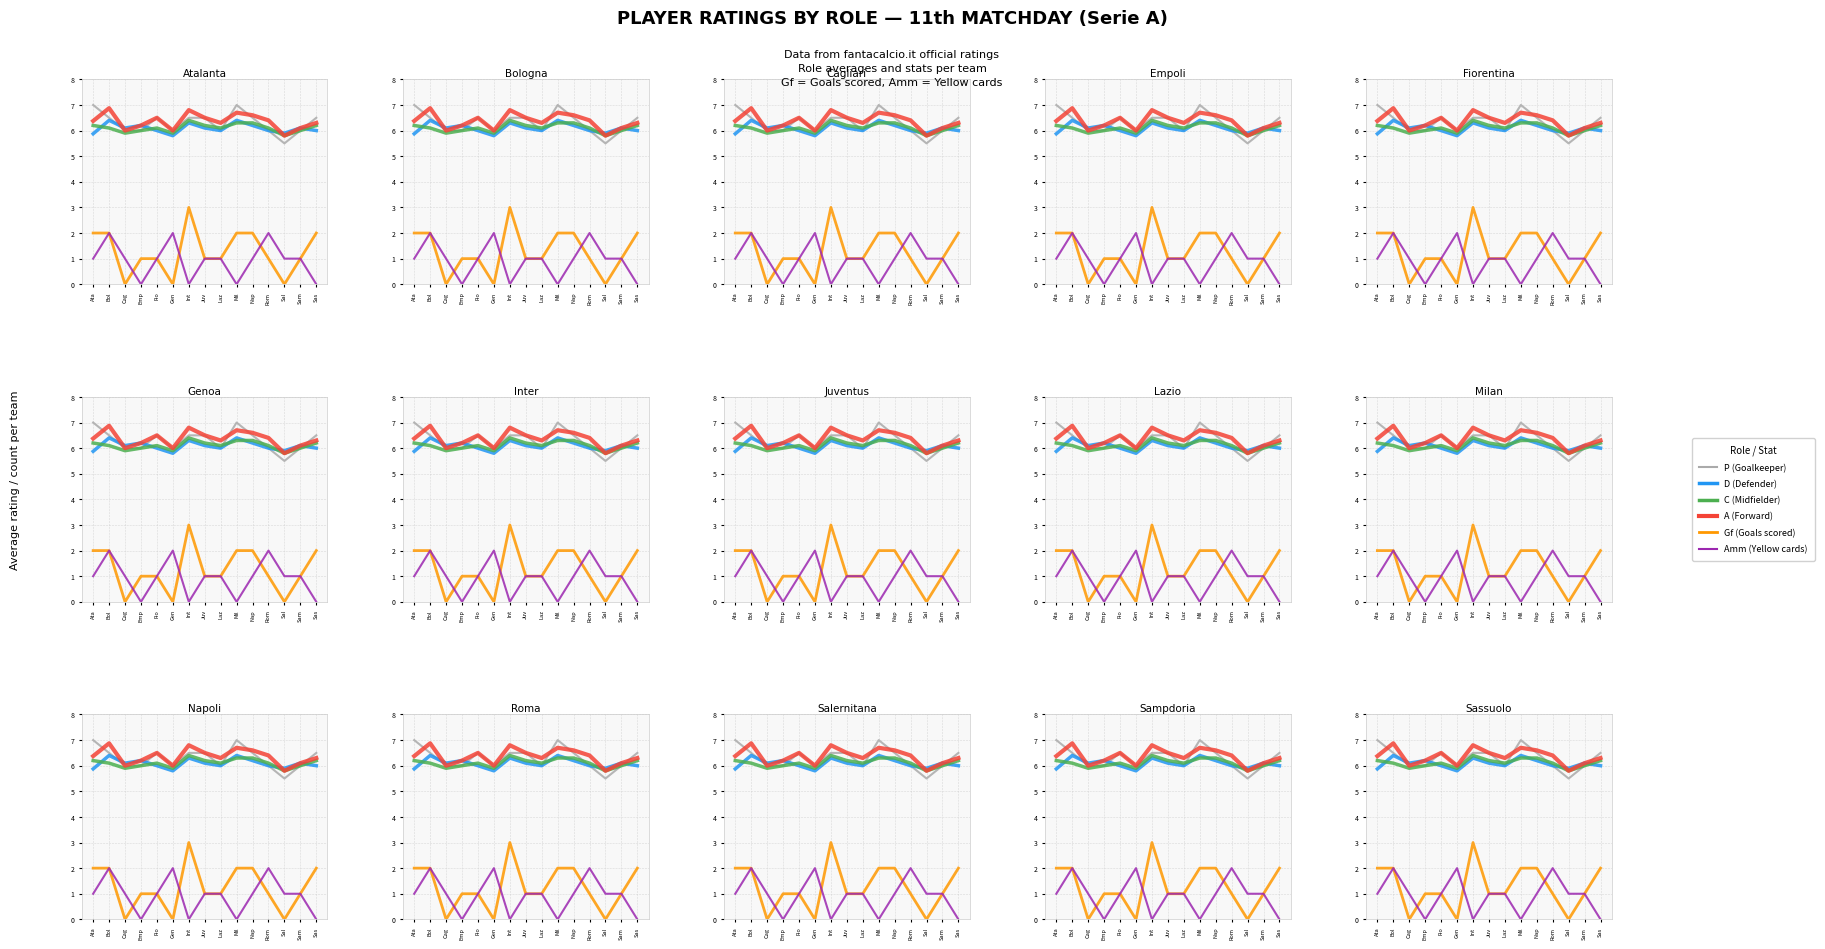

What is the total value across all series at Emp?

25.4